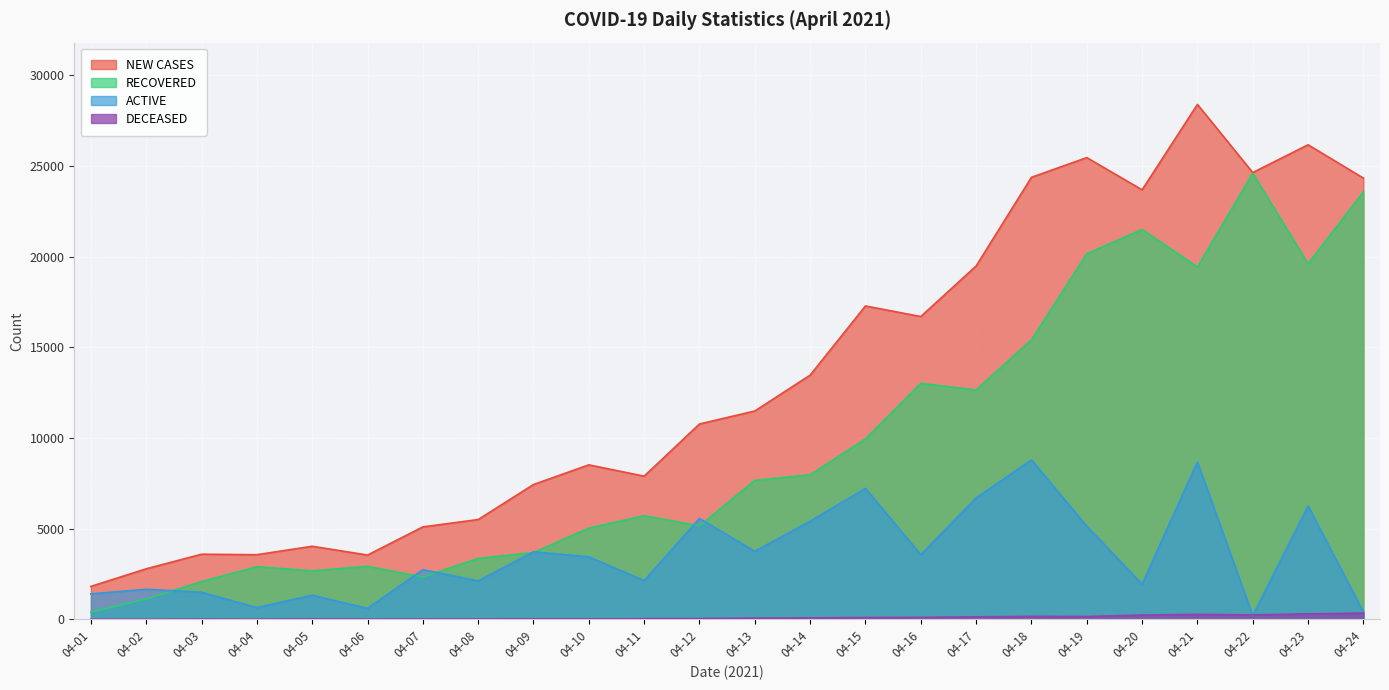

Count the number of data series in this chart.

4